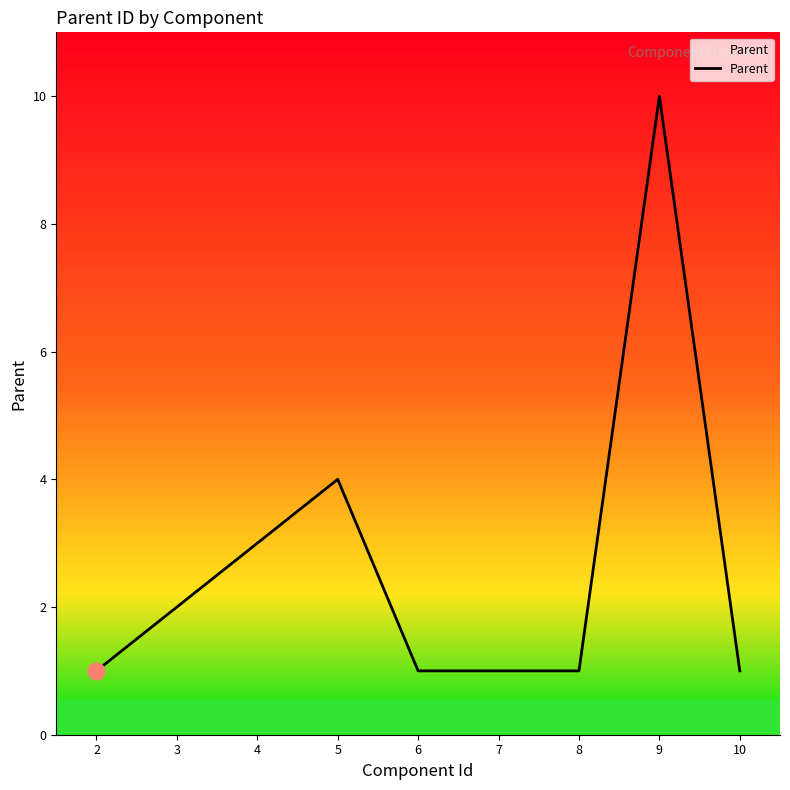

How many distinct data groups are displayed?

1